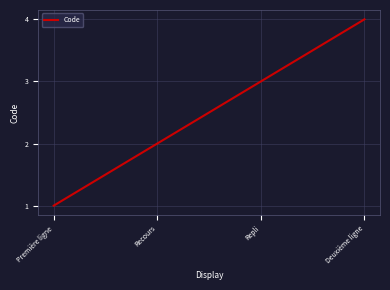

List the labels in order of value, largest first.

Deuxième ligne, Repli, Recours, Première ligne